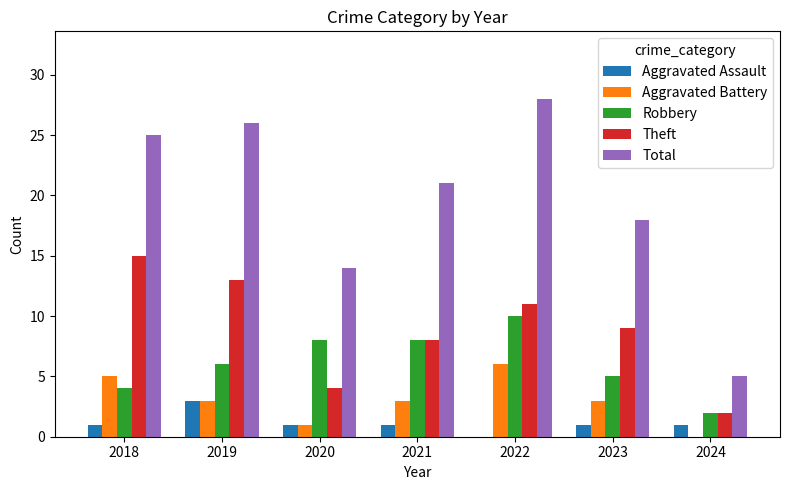

At which label does Aggravated Assault reach its peak?

2019